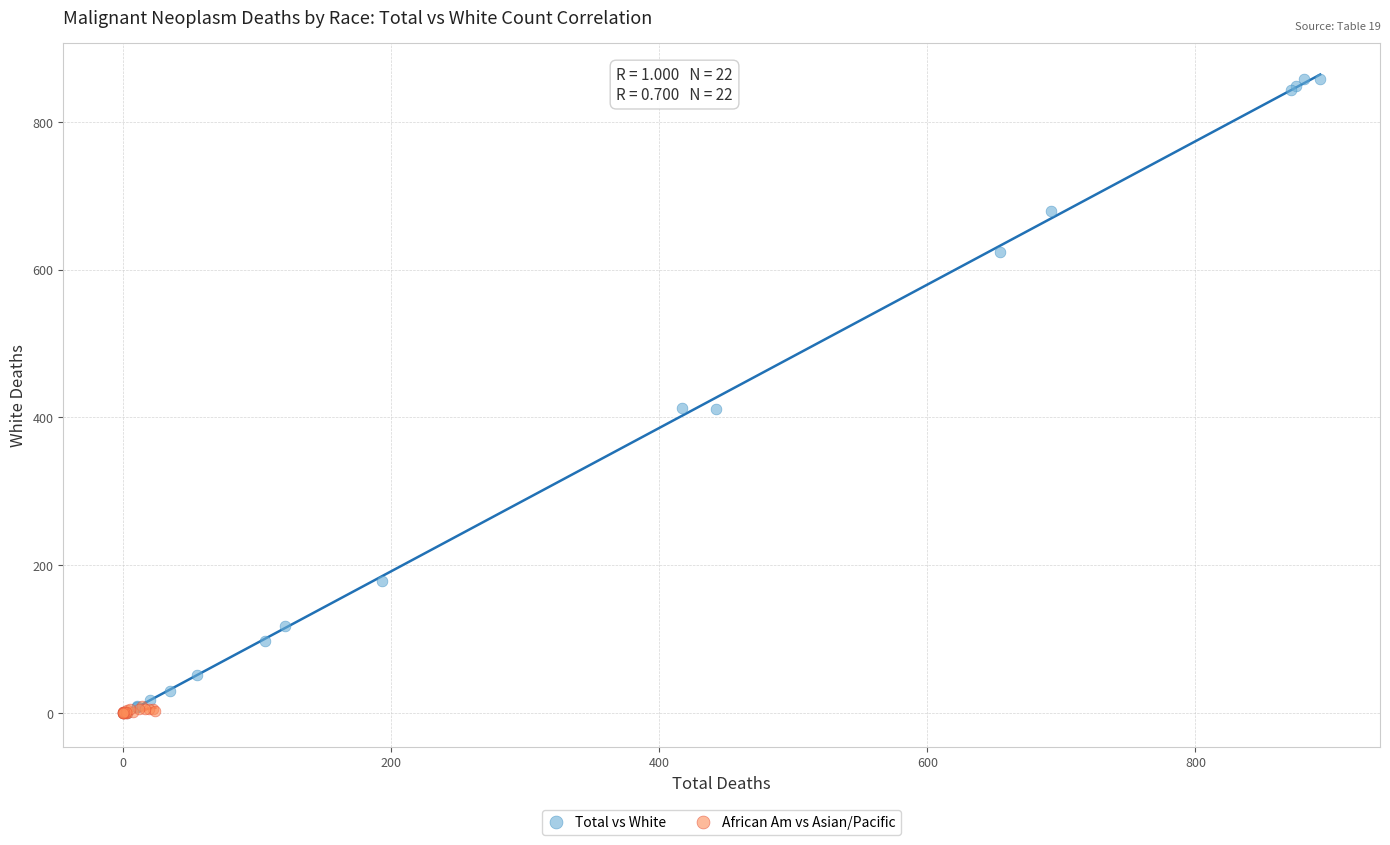

Which series contains the highest Y value?

Total vs White